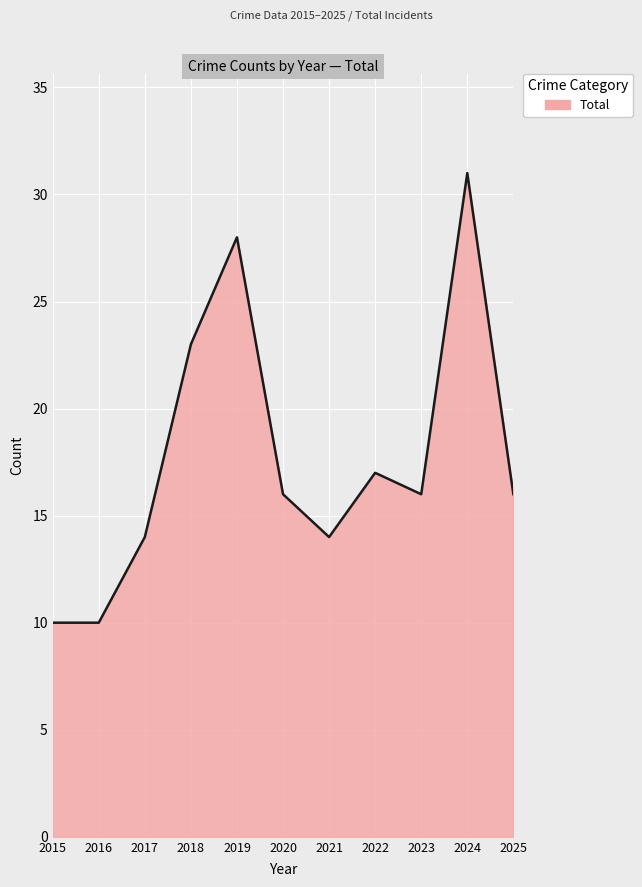

Which has a higher value, 2019 or 2021?

2019